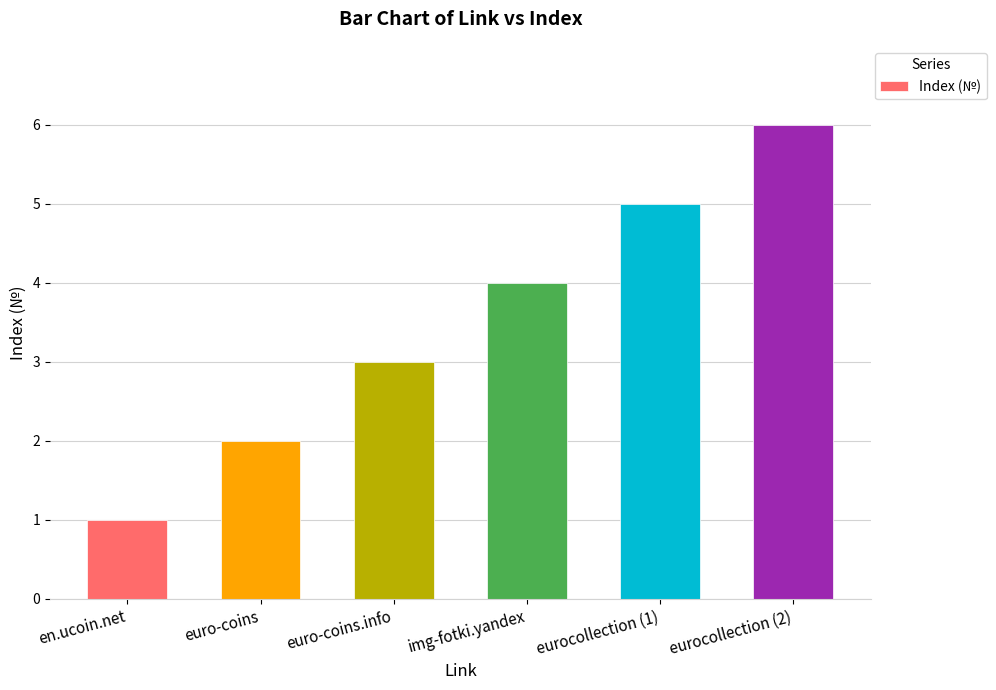

What is the change in value from en.ucoin.net to euro-coins?

+1